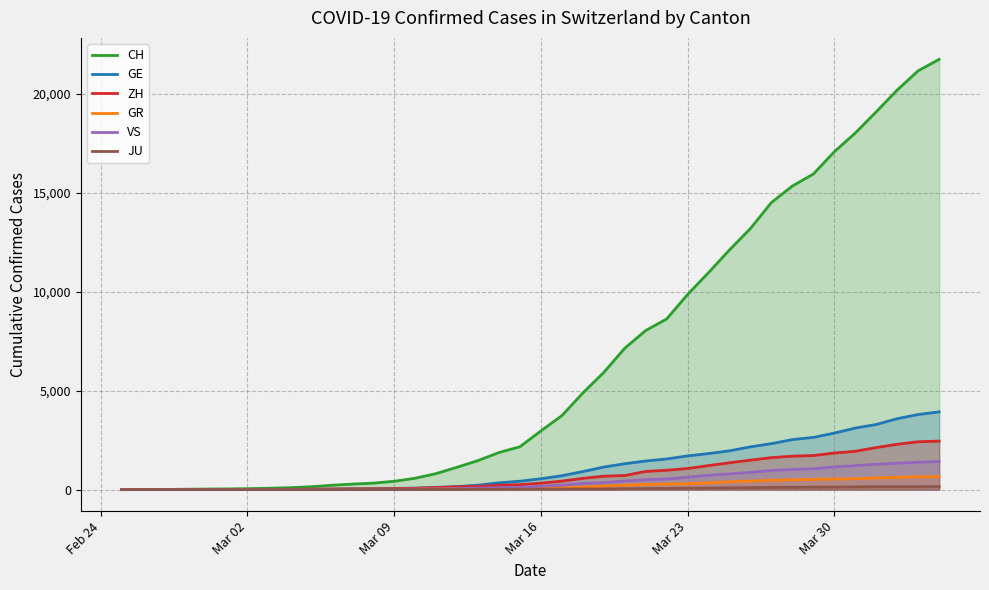

What is the value of the GE point at the 39th from the left?

3793